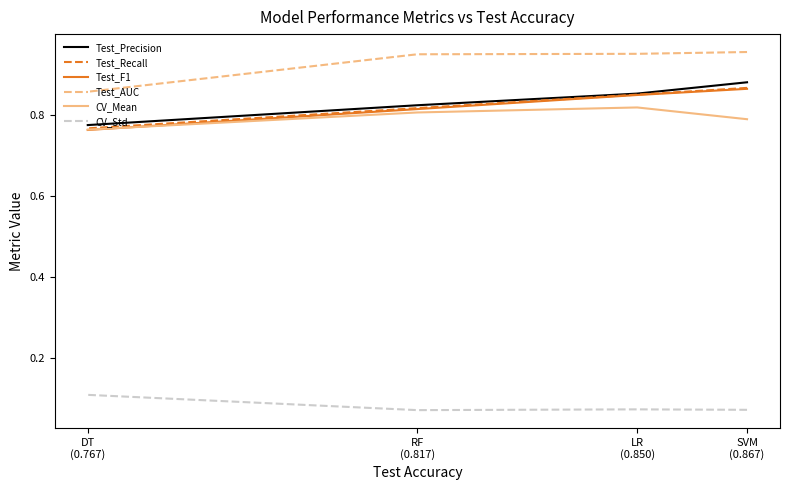

What is the maximum value for CV_Mean?

0.8